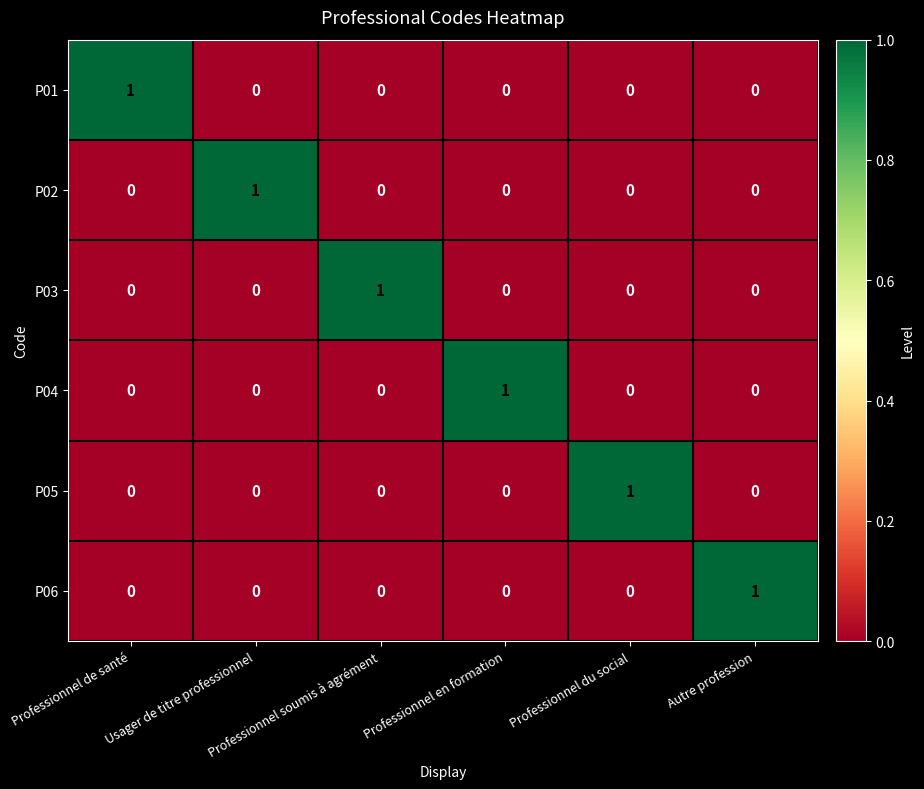

Count the P04 values in the range 0 to 1.

6